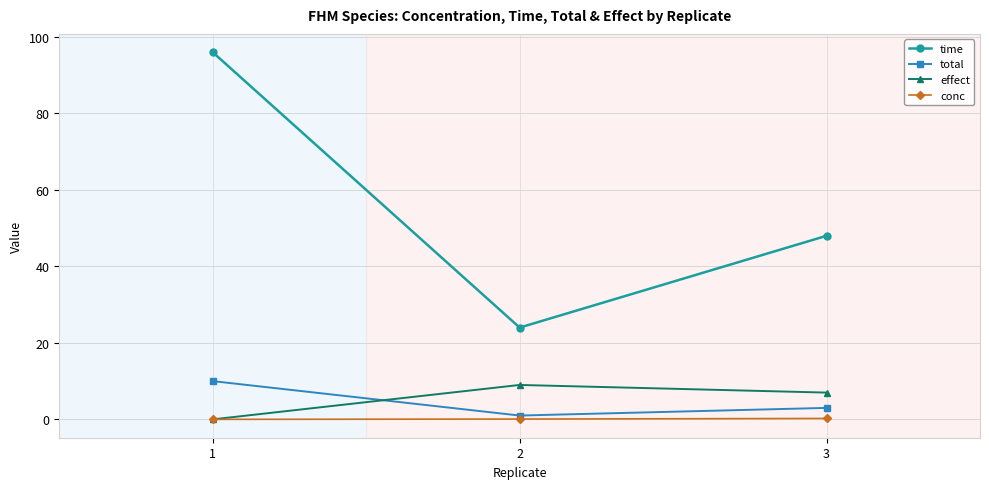

Count the number of categories in the chart.

3